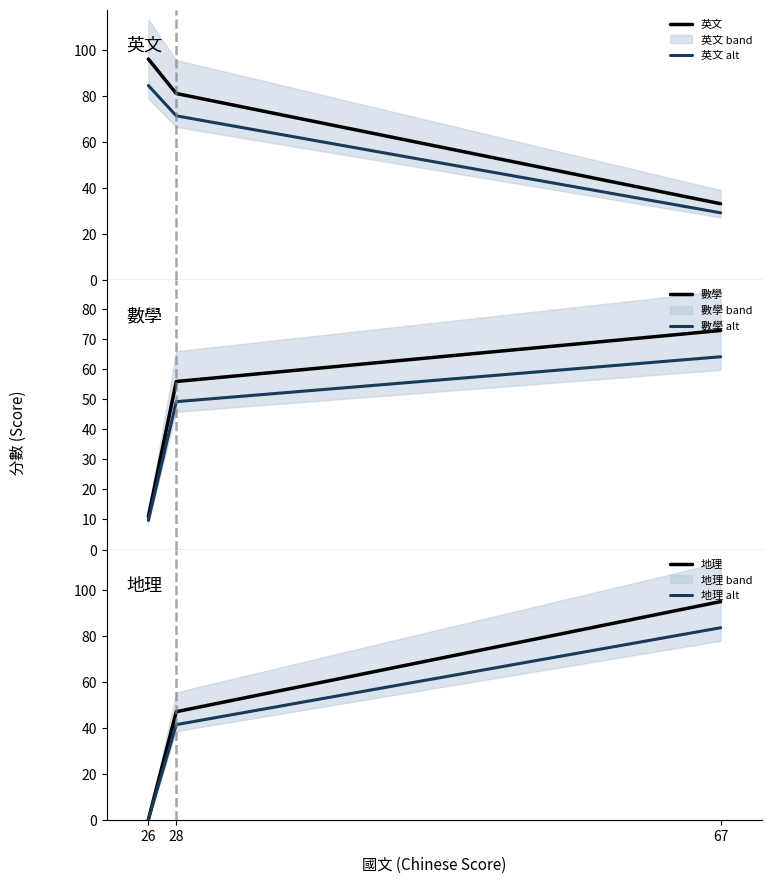

Which series has the largest total across all categories?

英文